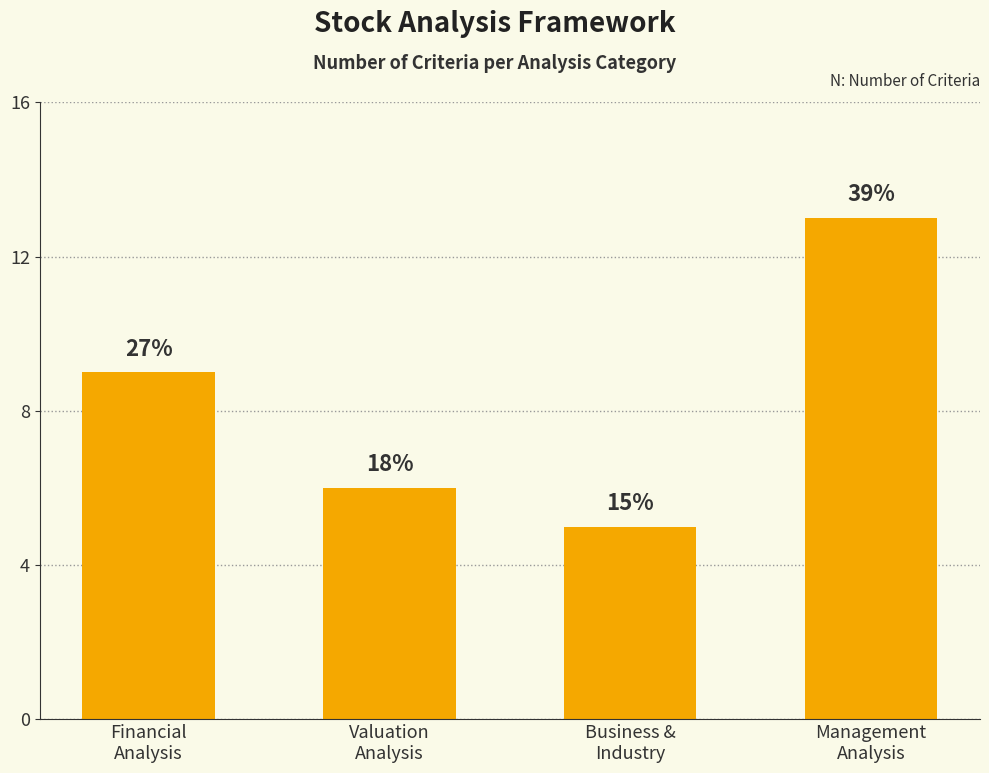

How many bars are there in total?

4